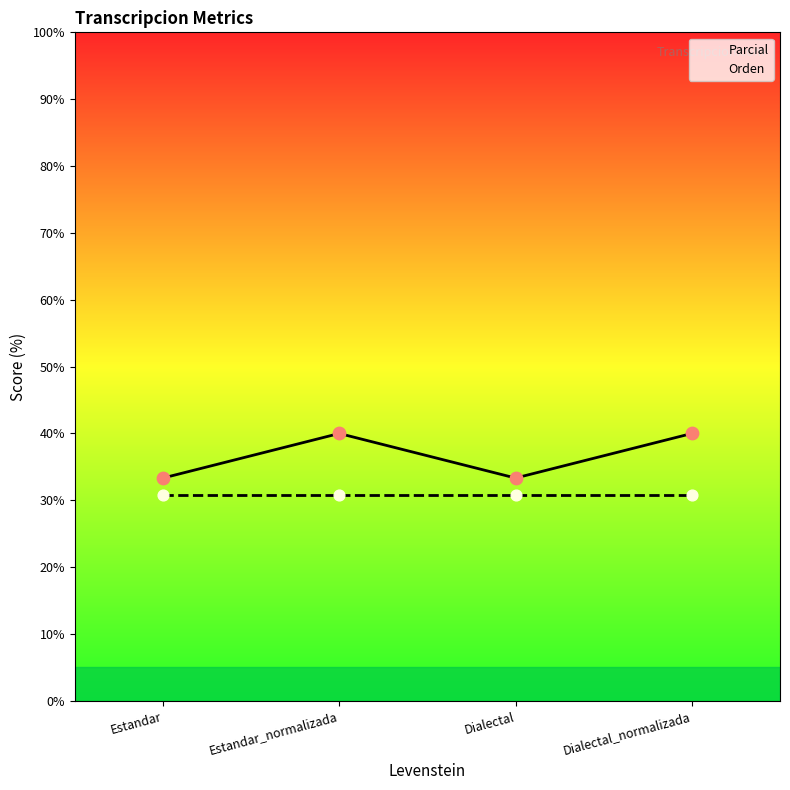

At which category is the sum across all series the highest?

Estandar_normalizada